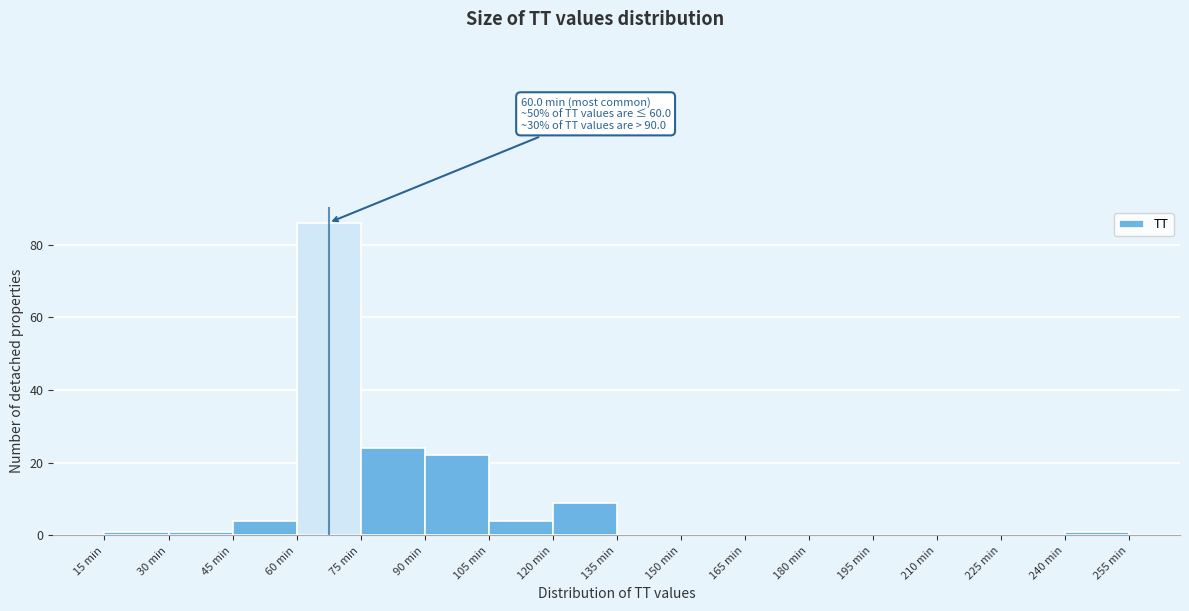

Which range on the x-axis has the tallest bar?

60 to 75